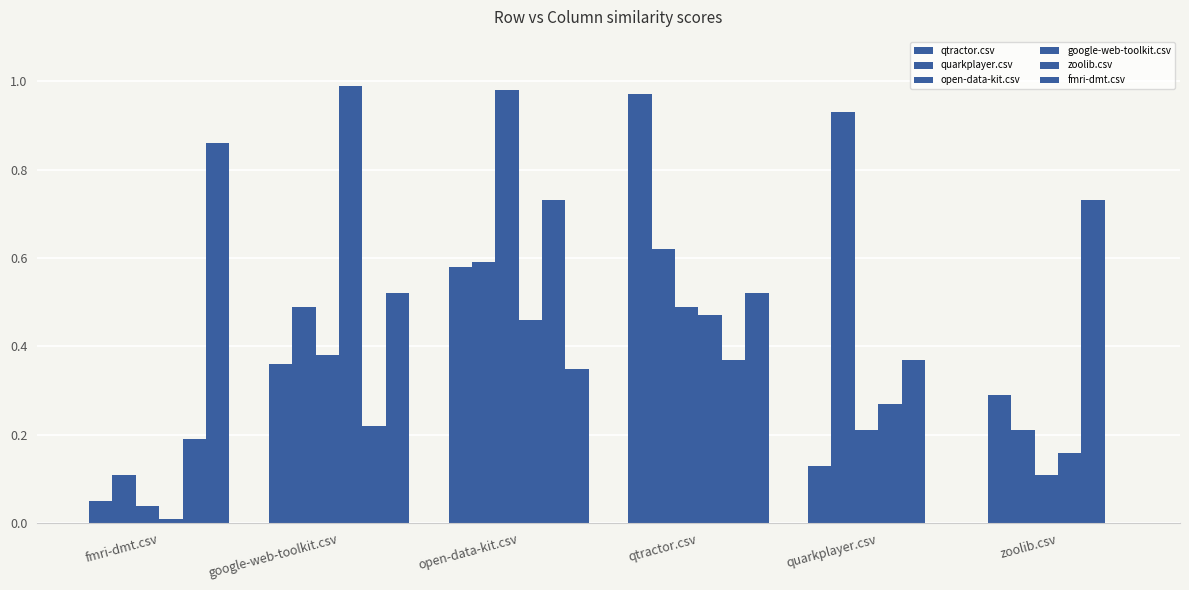

How many data points does each series have?

6